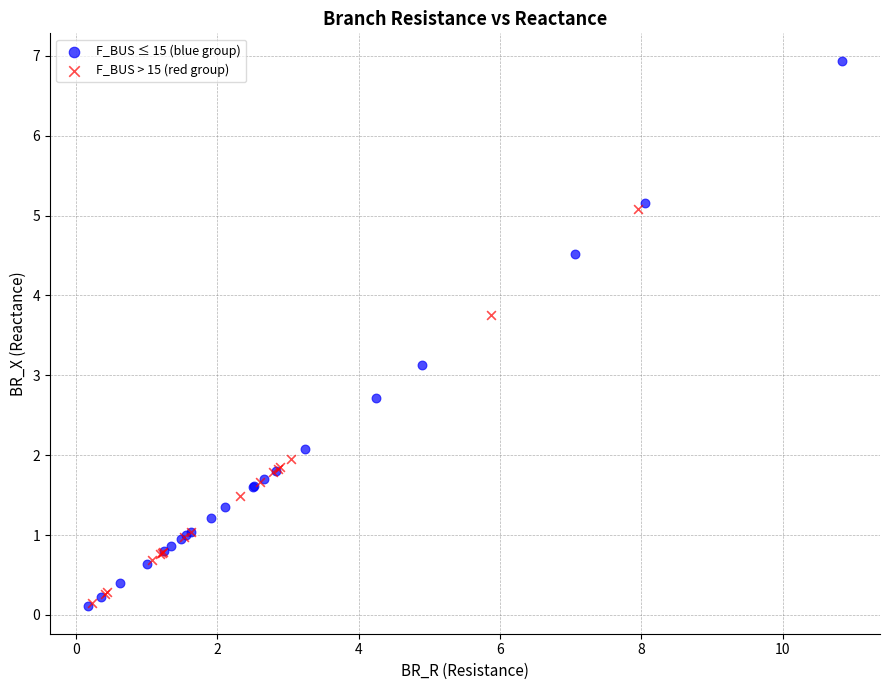

Which series contains the highest Y value?

F_BUS ≤ 15 (blue group)